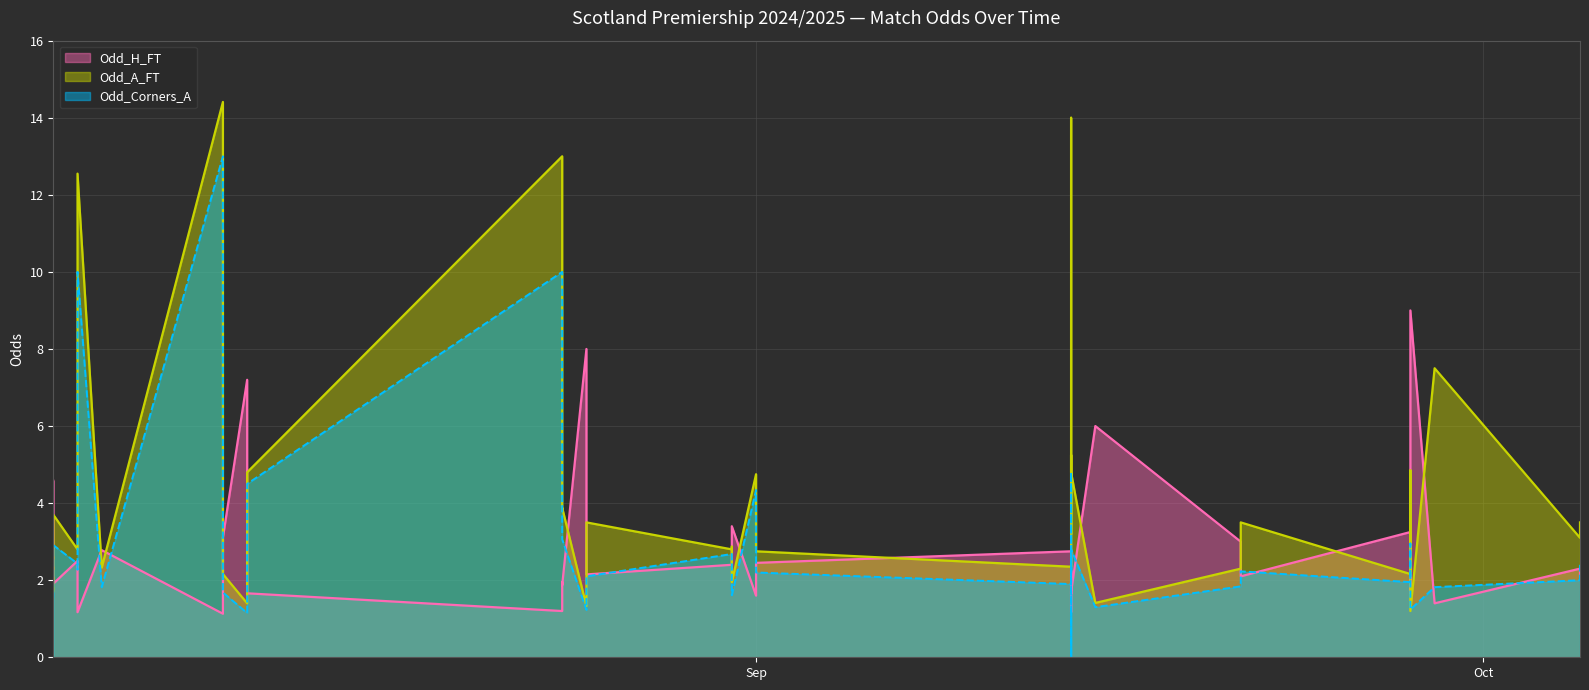

What is the maximum value shown in the chart?

14.4